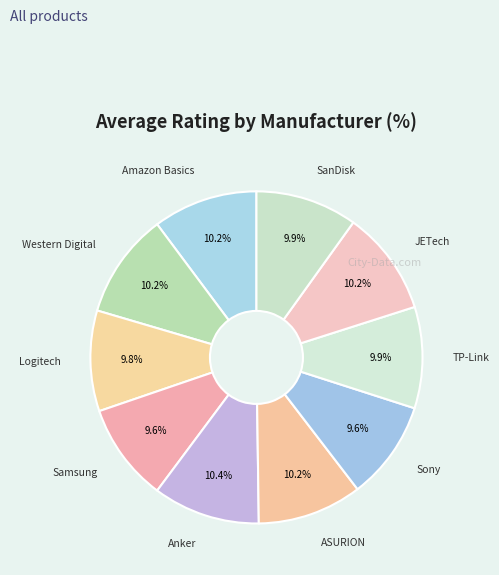

To the nearest percent, what percentage of the pie is Anker?

10%